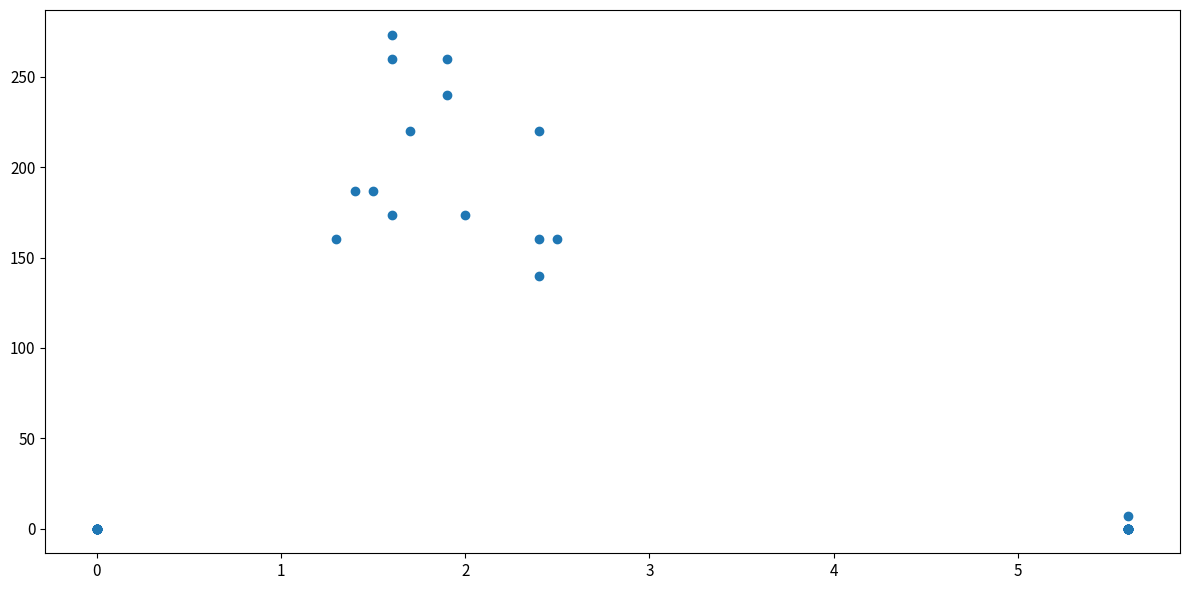

What Y value in the scatter plot is closest to 136?

140.0